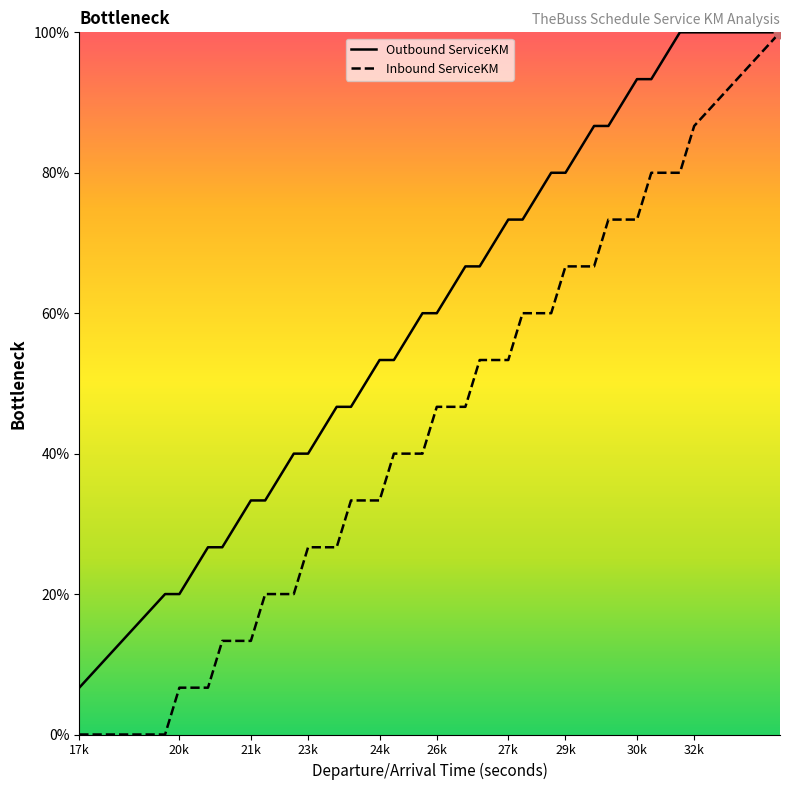

Which series has the widest spread of values?

Inbound ServiceKM